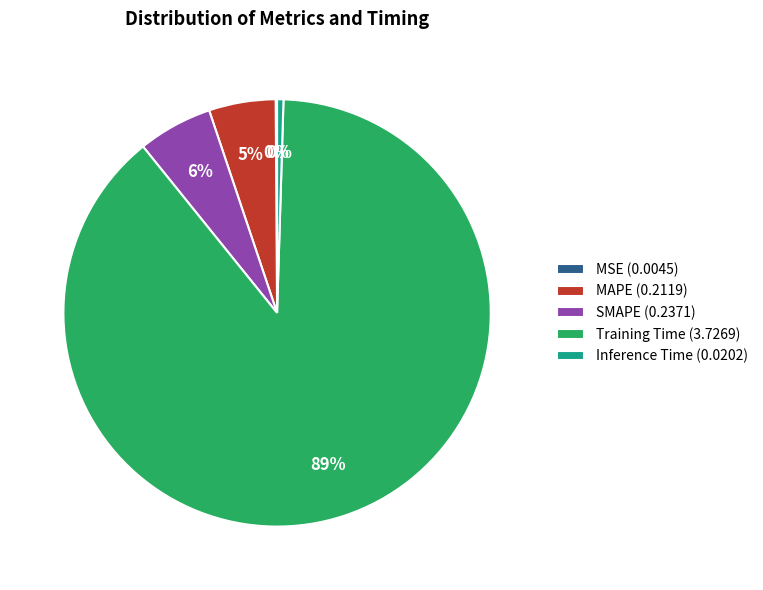

What is the majority slice?

Training Time